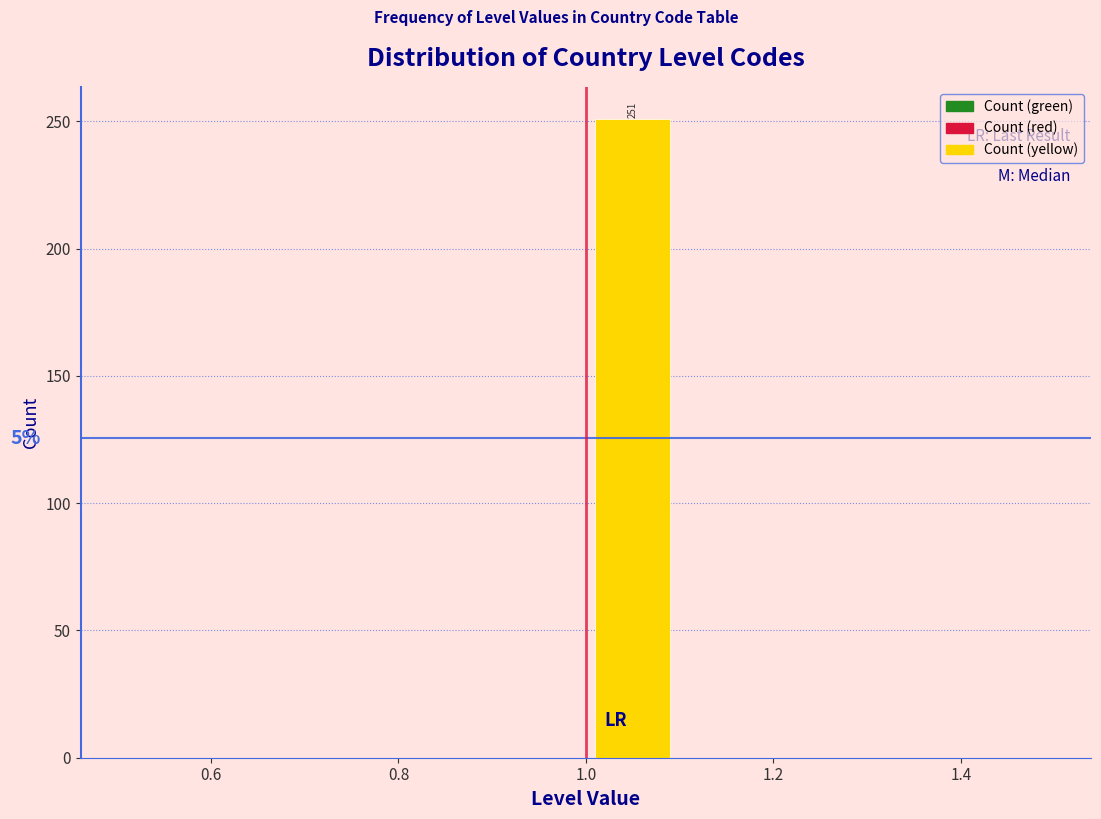

Which range on the x-axis has the tallest bar?

1.0 to 1.1